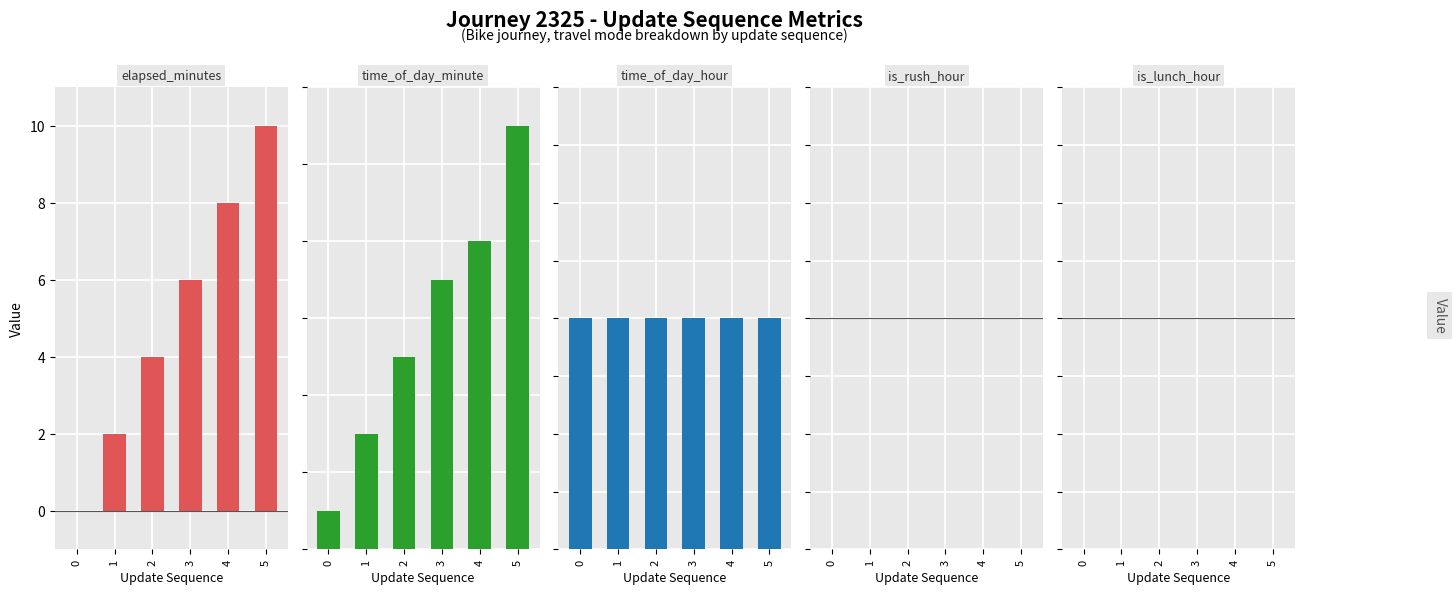

Which series changed the most between 2 and 5?

elapsed_minutes